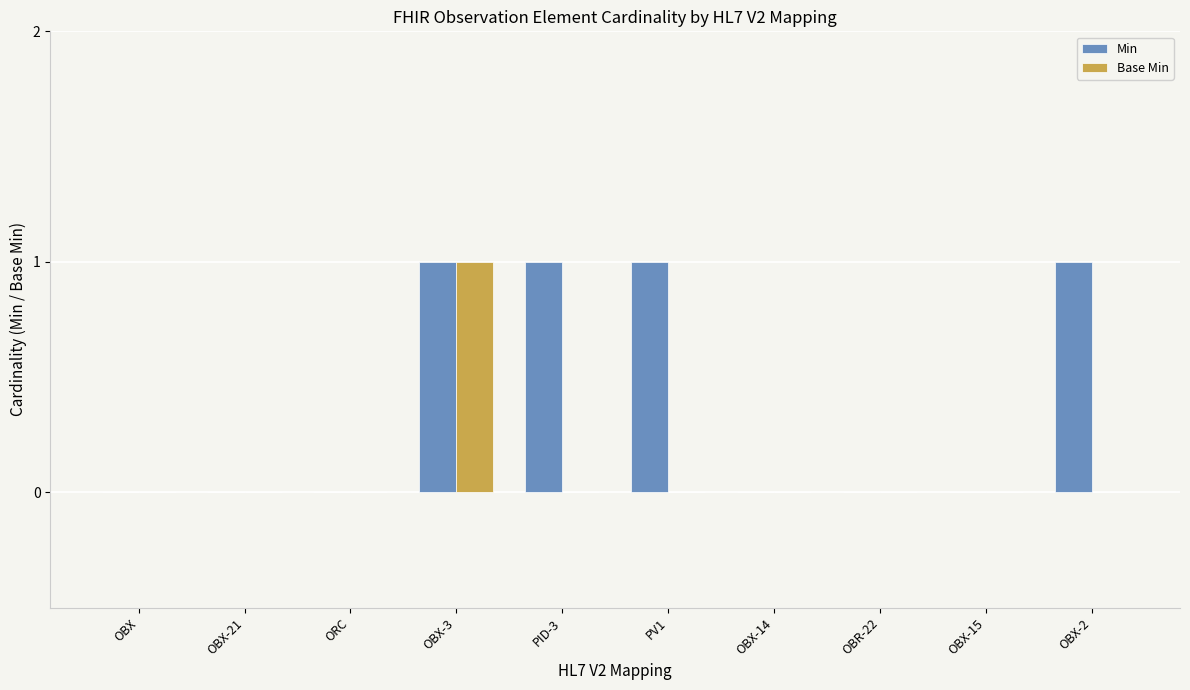

At which category is the sum across all series the highest?

OBX-3